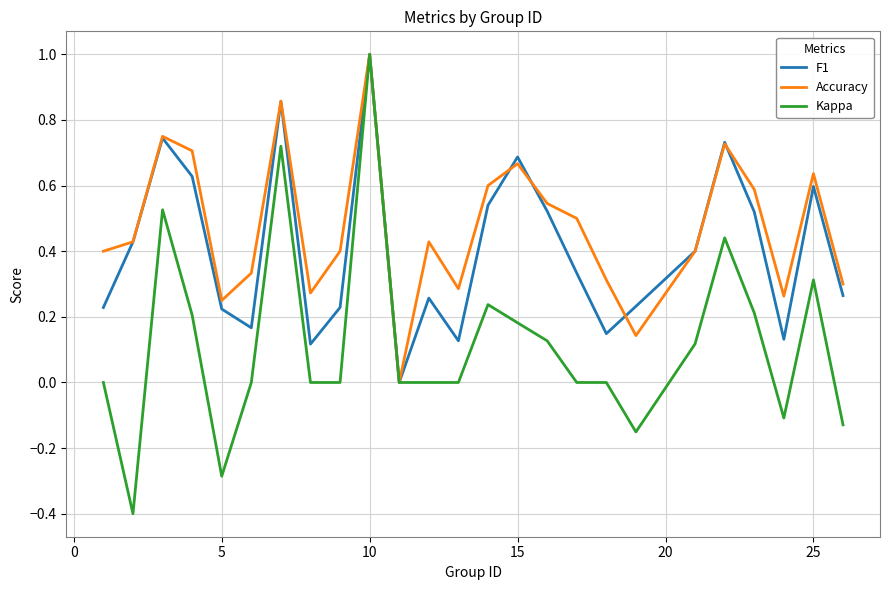

True or false: Kappa has more than 2 points higher than both neighbors.

True